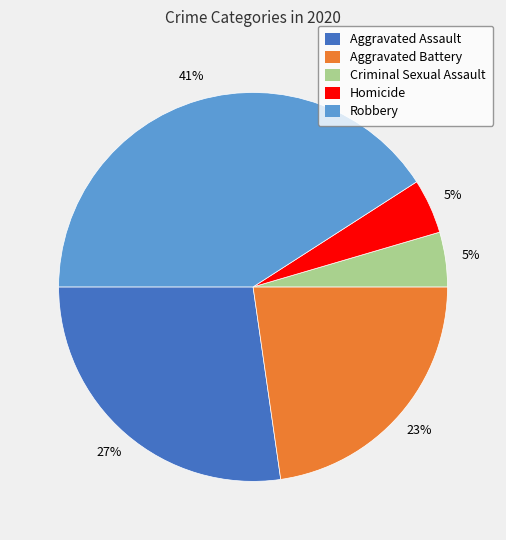

What is the ratio of the value at Criminal Sexual Assault to the value at Robbery?

0.1